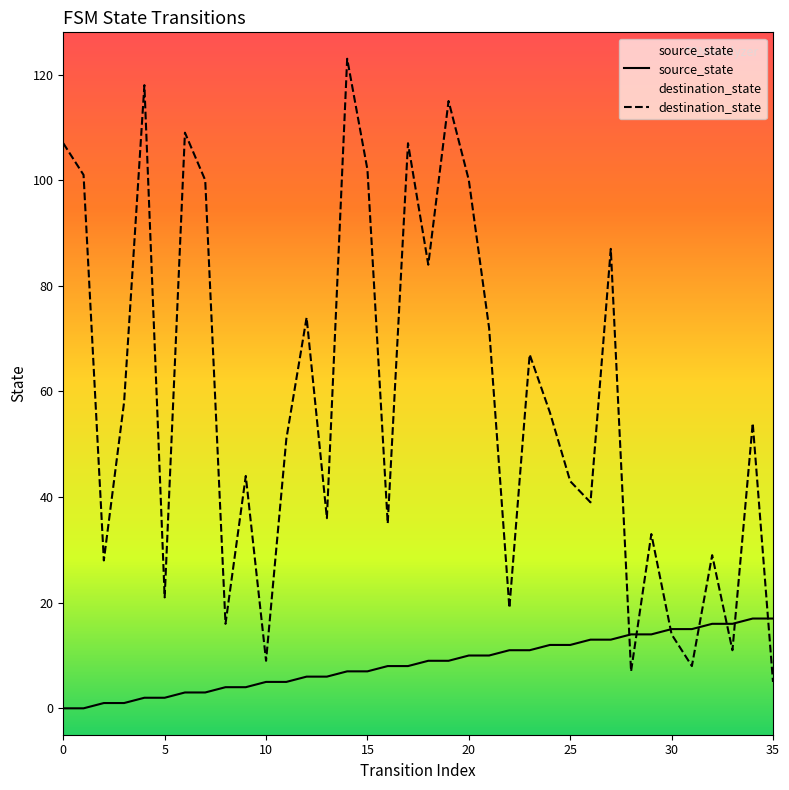

True or false: source_state has more than 1 points higher than both neighbors.

False